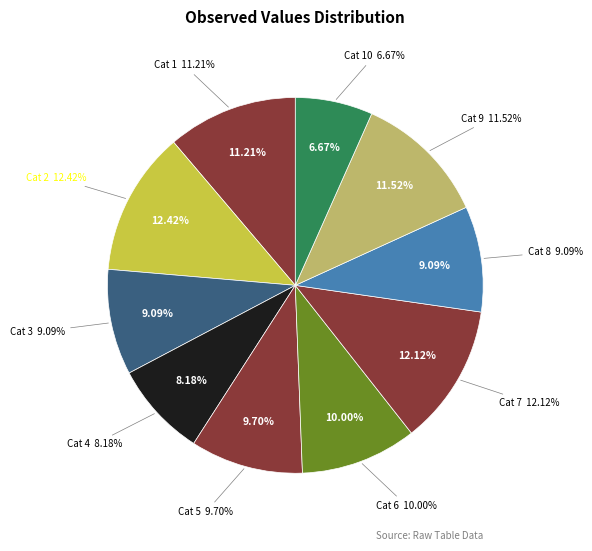

Count the number of slices in the pie.

10